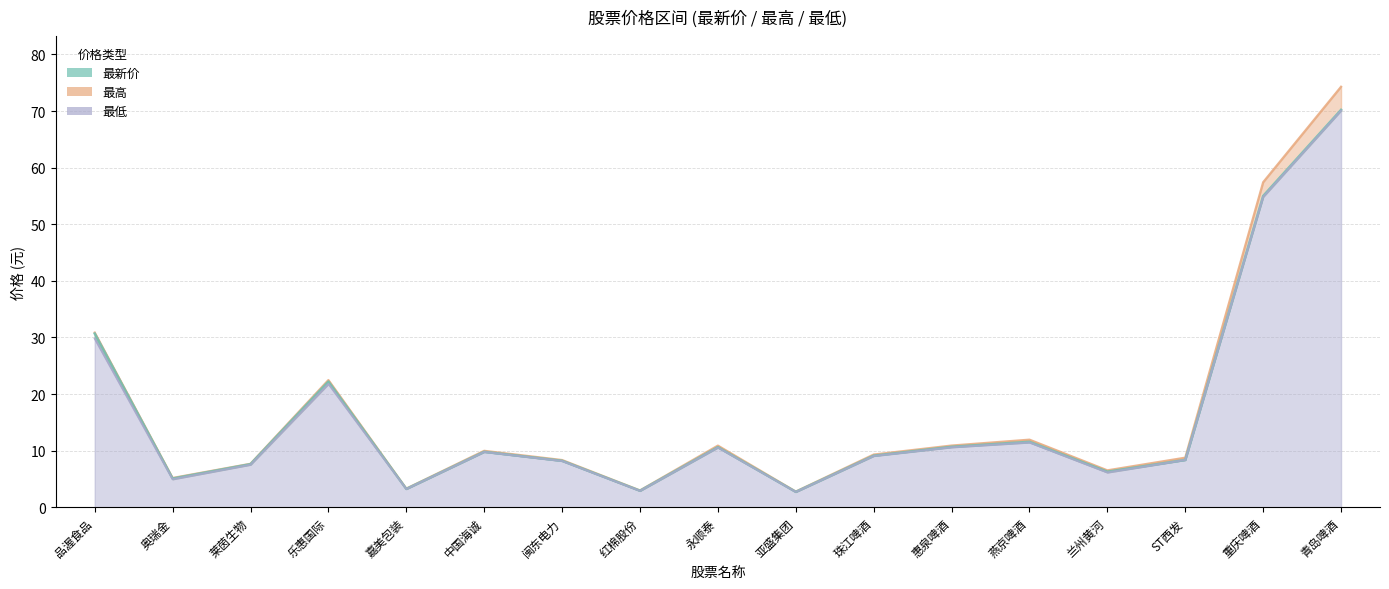

Read the 最高 value at 惠泉啤酒.

10.9